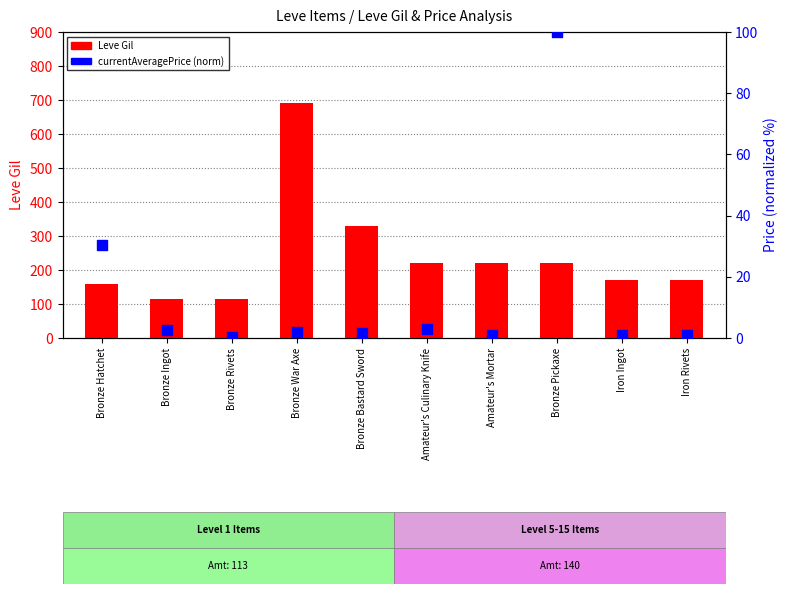

Is the value of Leve Gil at Bronze War Axe greater than the value of currentAveragePrice (norm) at Iron Rivets?

Yes